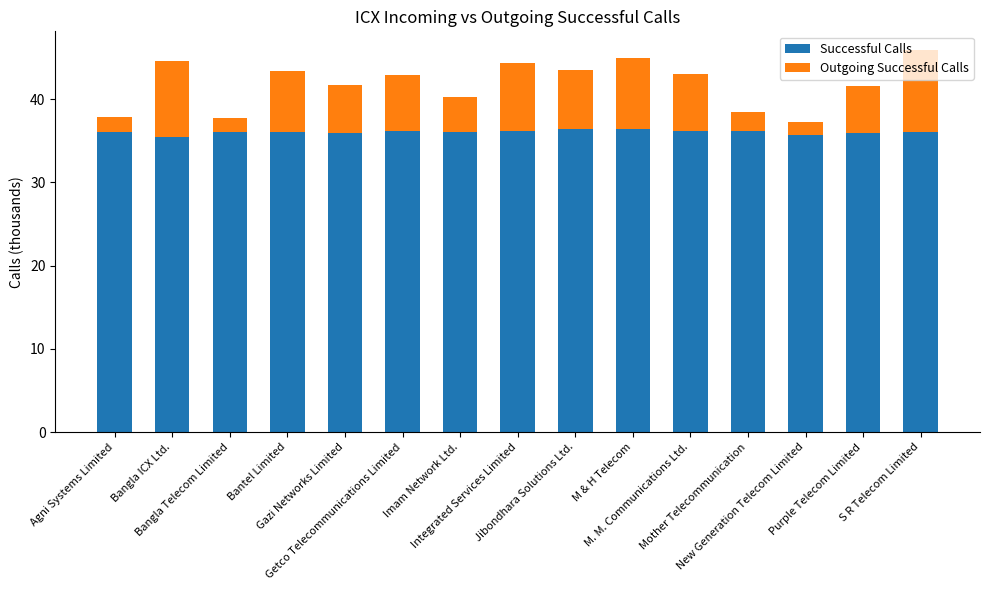

What is the lowest value of the Successful Calls series?

35.5